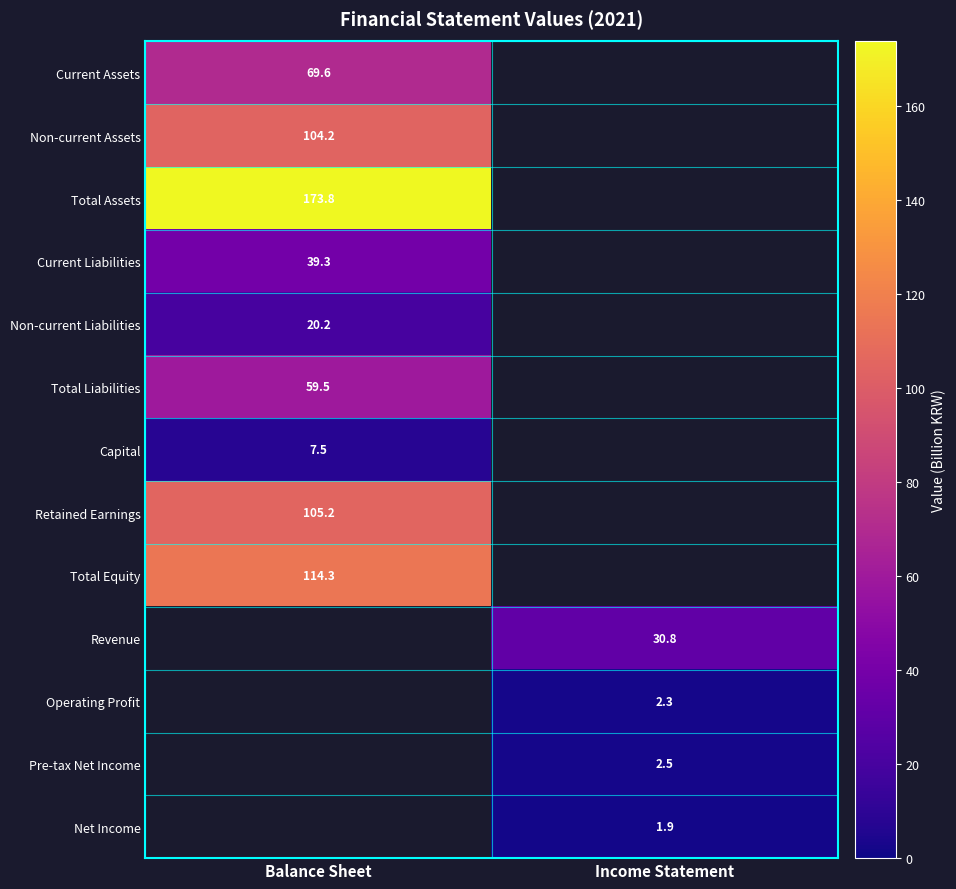

Is the value of Operating Profit at Income Statement greater than the value of Current Assets at Balance Sheet?

No